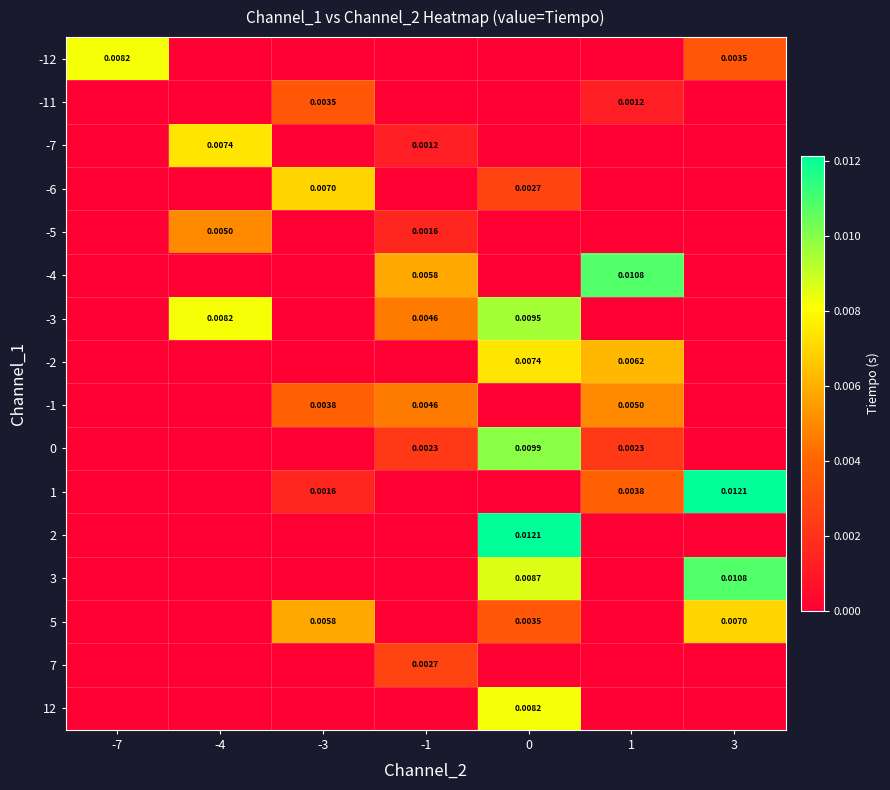

How many series are shown in this chart?

16